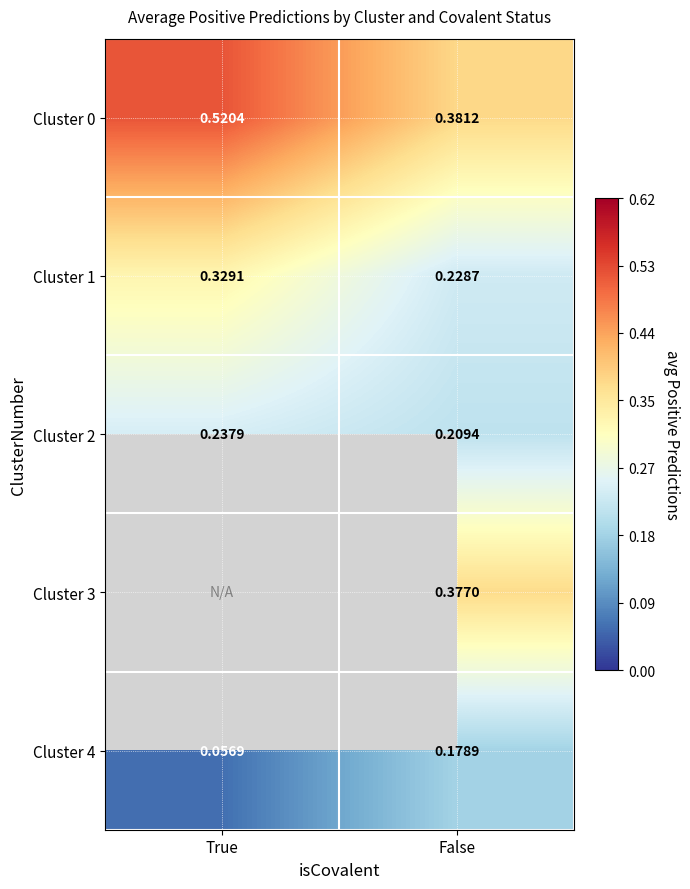

What is the smallest value displayed?

0.1